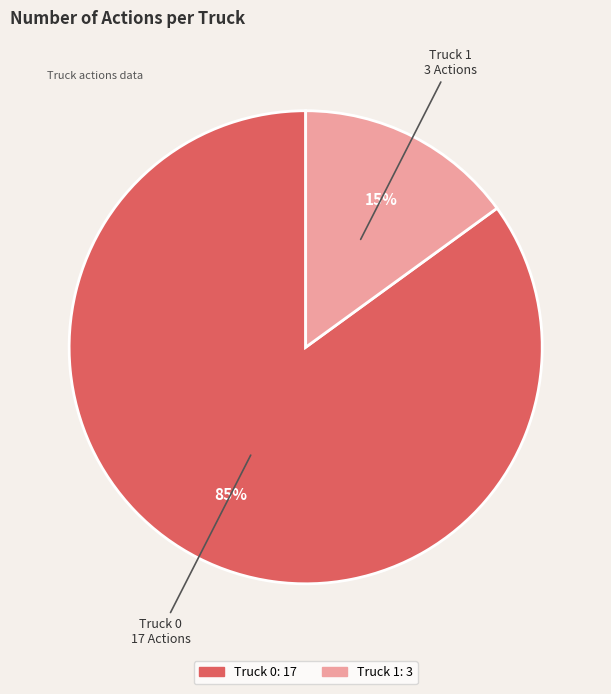

Does Truck 0 represent more than half of the total?

Yes